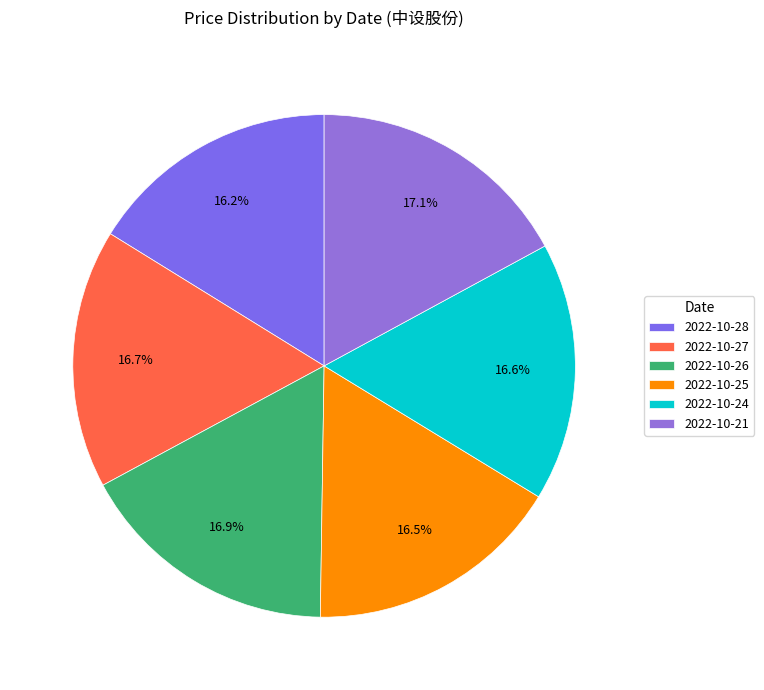

How much of the chart is everything except 2022-10-21?

82.9%